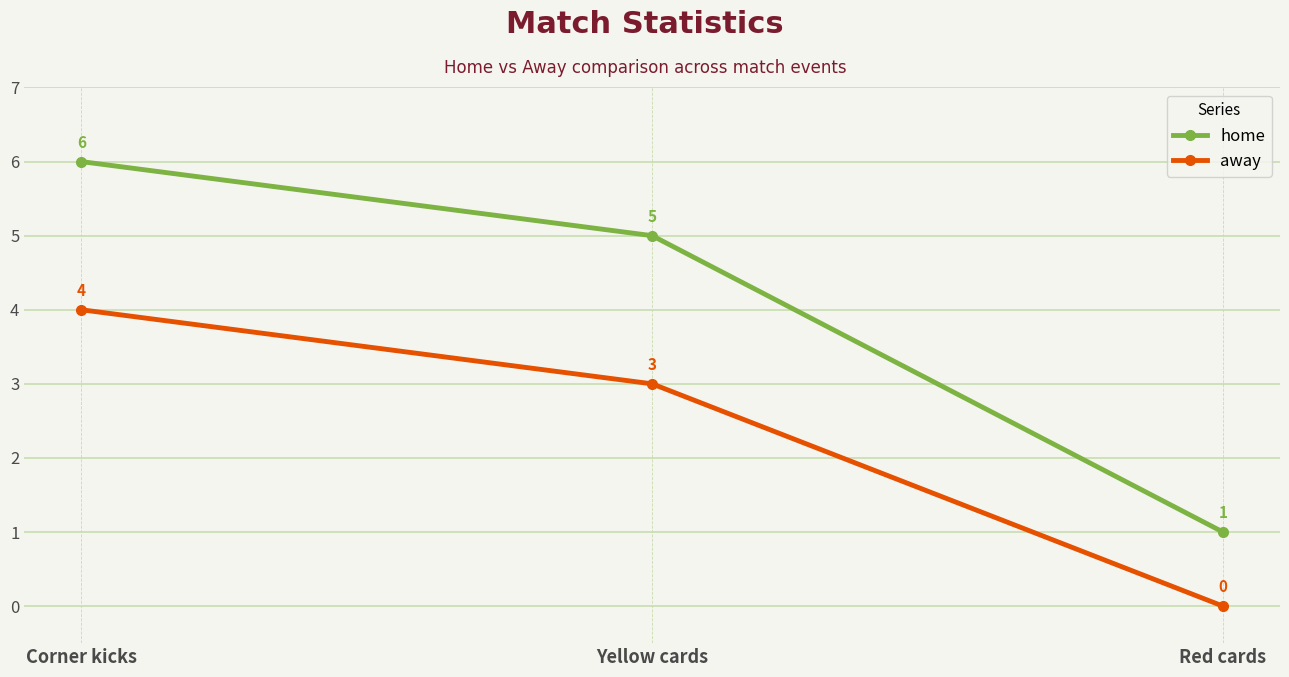

Rank the series at Yellow cards from lowest to highest value.

away, home